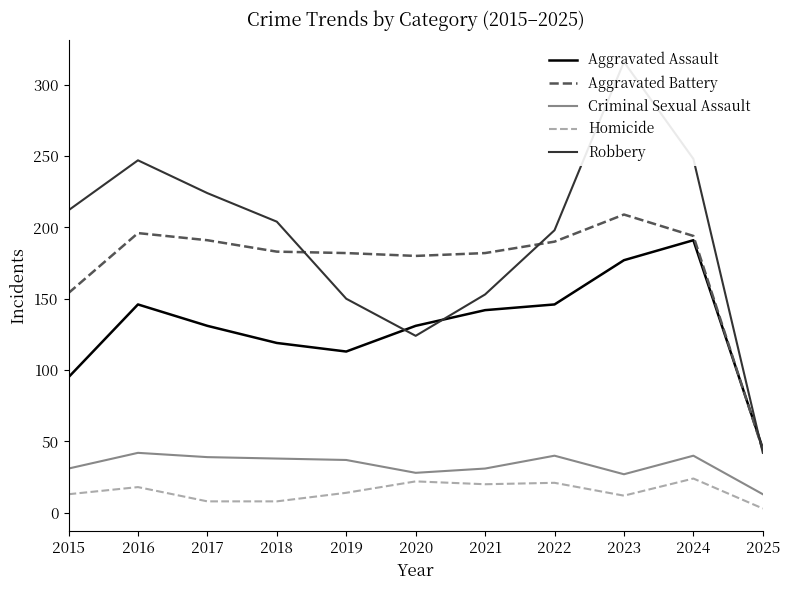

What are all the series names shown in the legend?

Aggravated Assault, Aggravated Battery, Criminal Sexual Assault, Homicide, Robbery